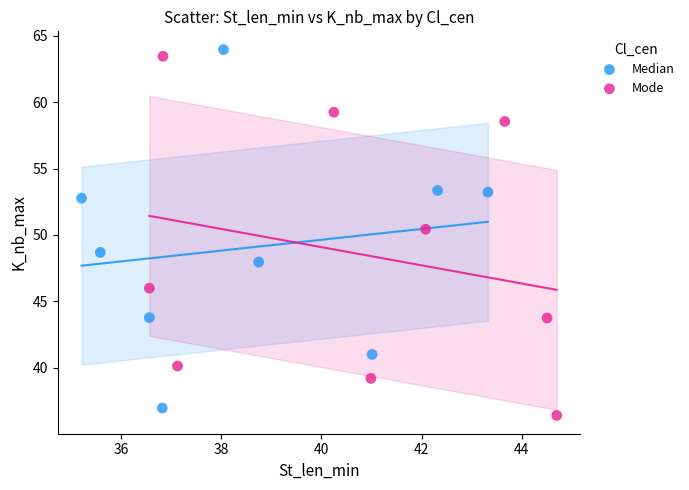

What are all the series names shown in the legend?

Median, Mode